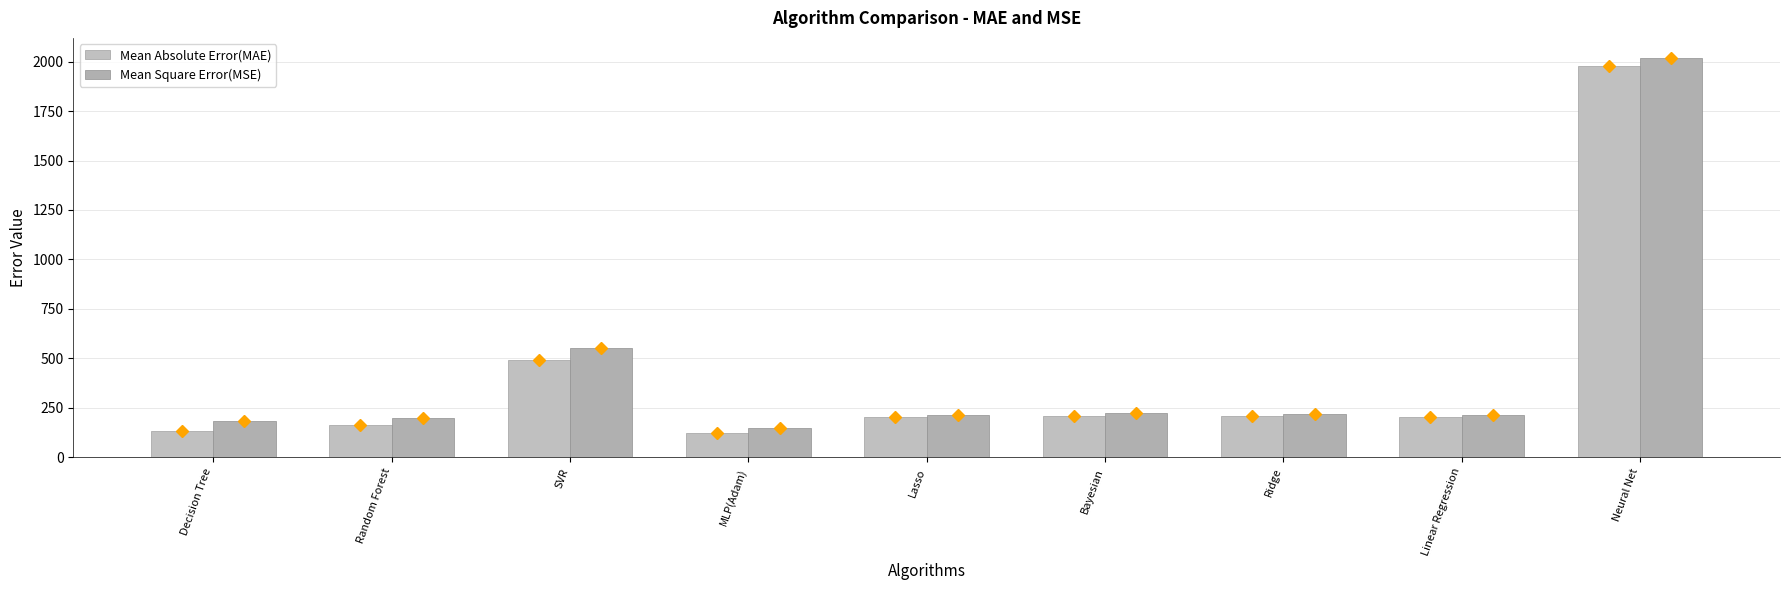

What is the value of the Mean Square Error(MSE) bar at the 9th from the left?

2018.6